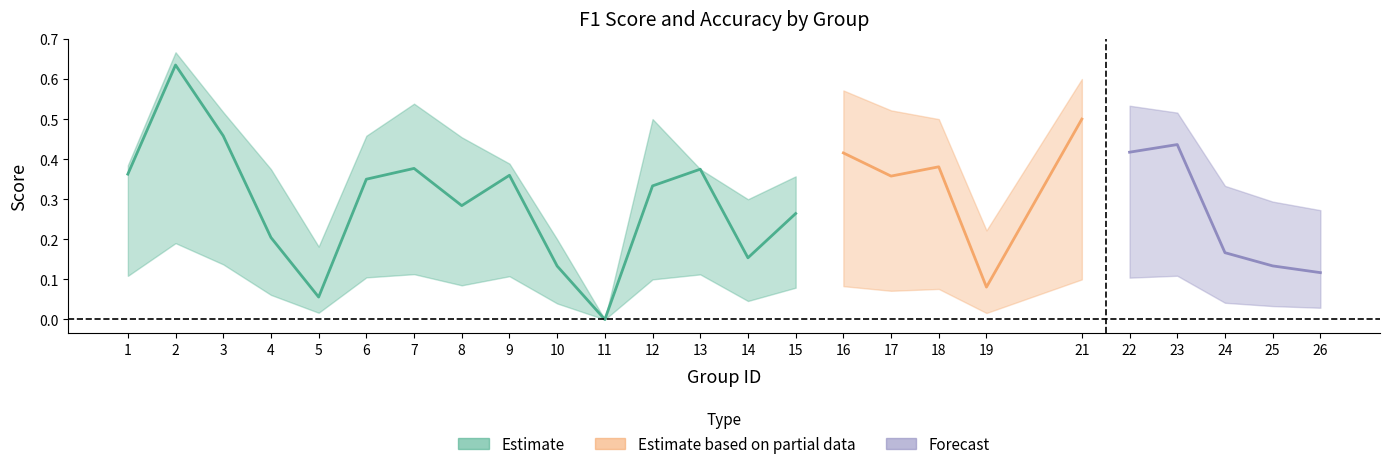

What is the sum of all f1 values?

7.4